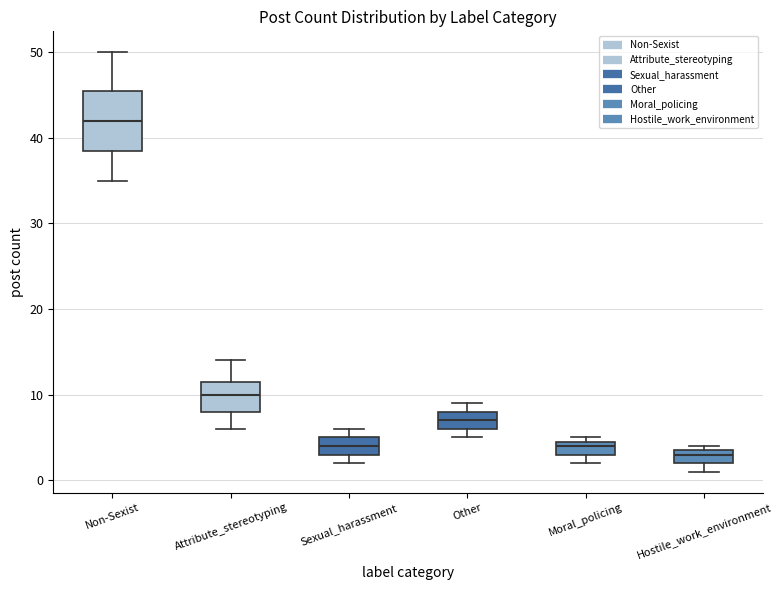

Which box is the tallest, from its lower edge to its upper edge?

Non-Sexist